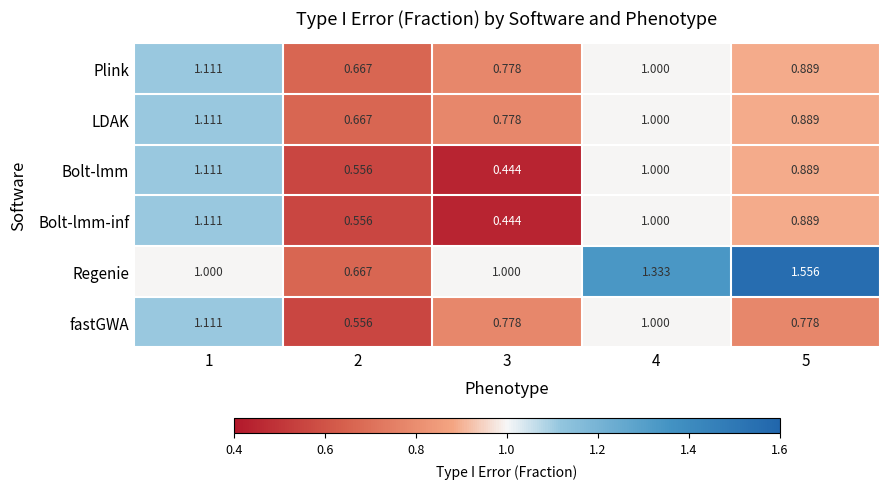

What is the total value across all series at 2?

3.7